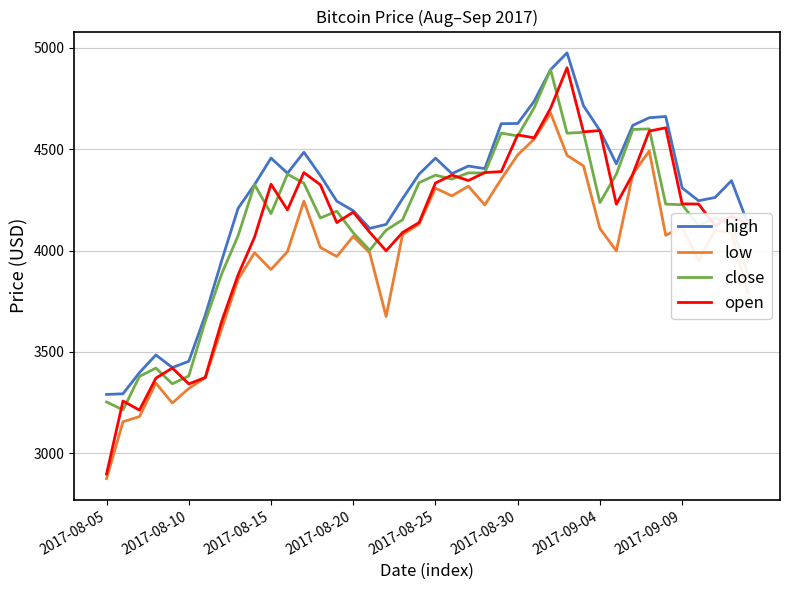

What is the maximum value shown in the chart?

4975.0